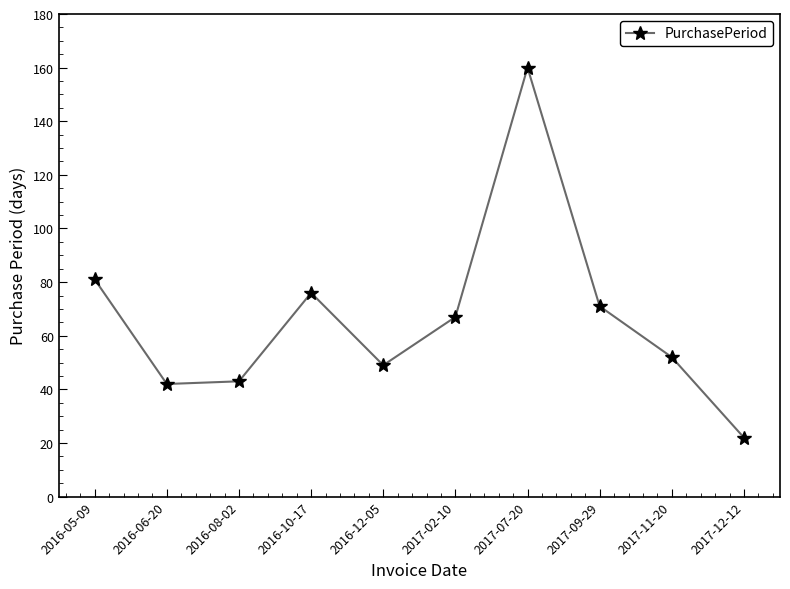

Which category has the lowest value across all series?

2017-12-12